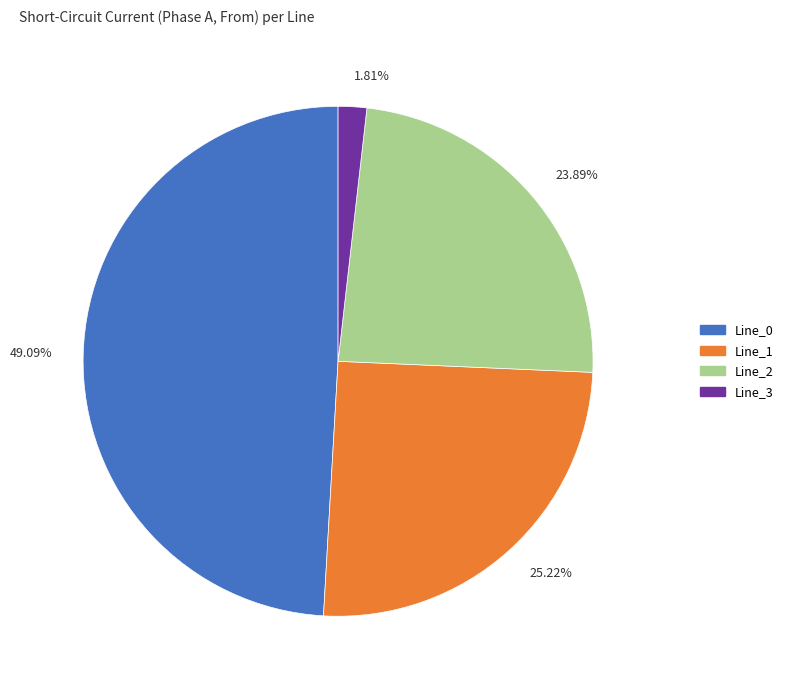

Between Line_2 and Line_1, which is larger?

Line_1